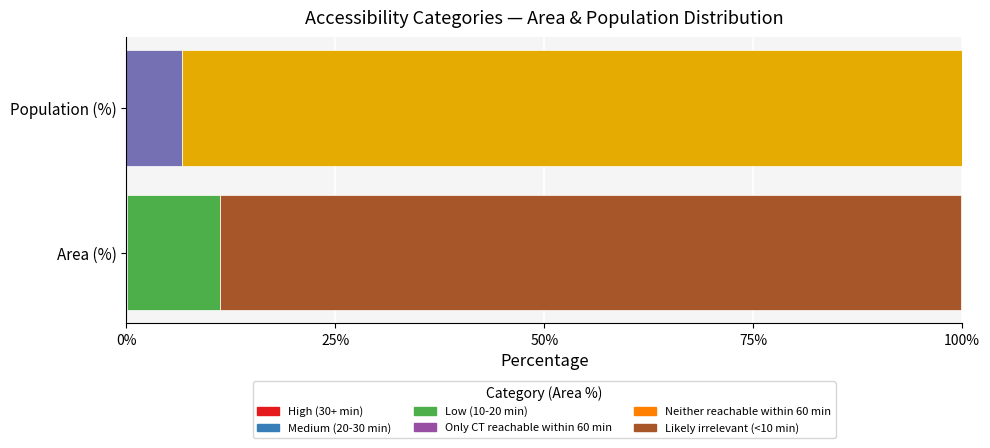

Rank the series by their average value, from highest to lowest.

Population (%), Area (%)